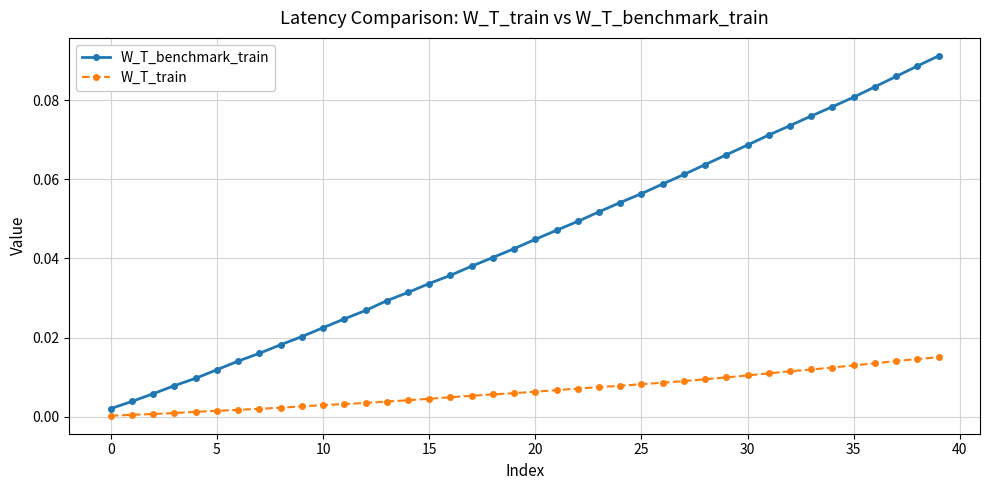

True or false: W_T_benchmark_train and W_T_train cross at least once.

False